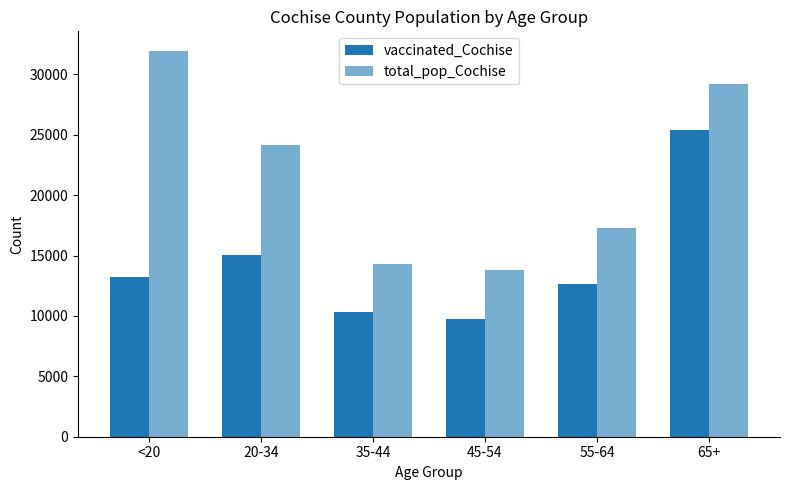

How many data points in vaccinated_Cochise are less than 13215?

3